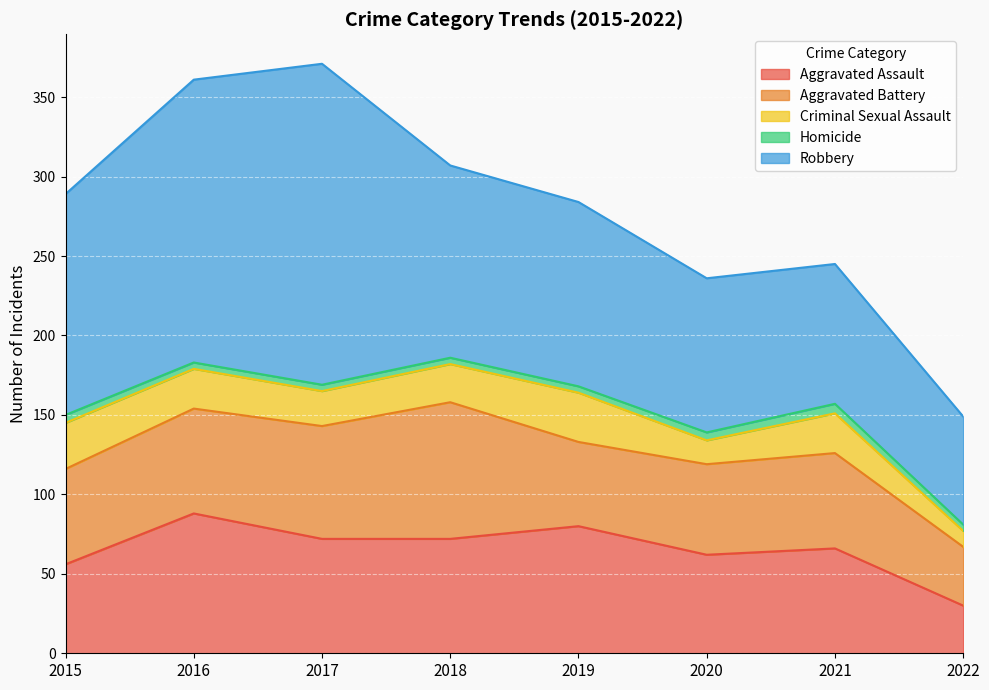

True or false: Aggravated Assault and Homicide cross at least once.

False